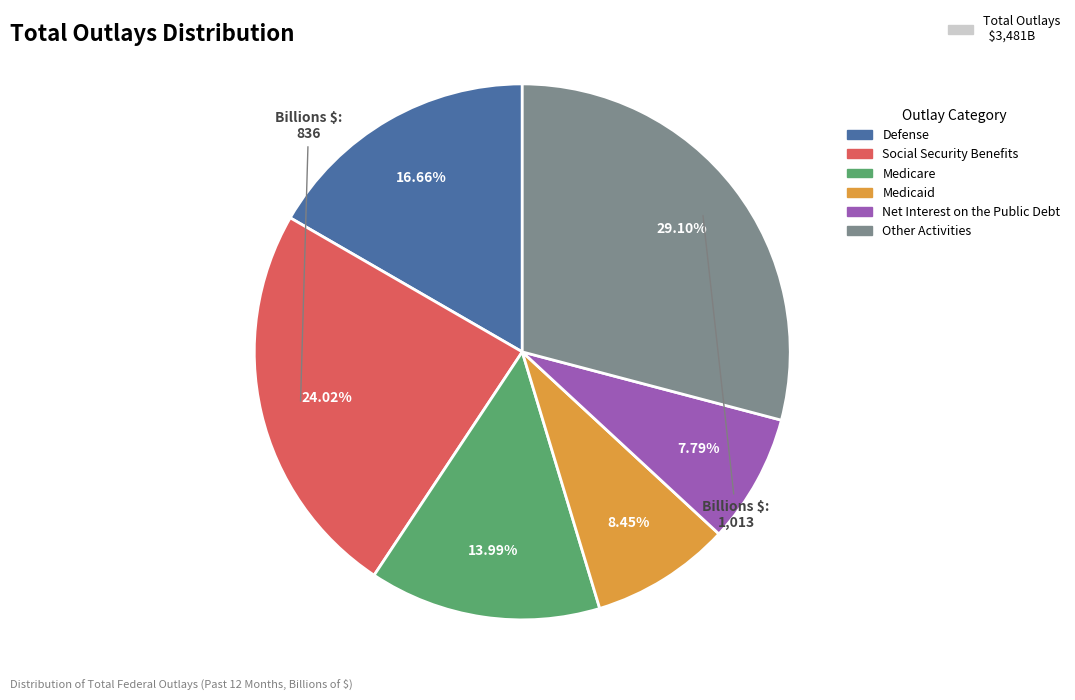

To the nearest percent, what portion does Defense represent?

17%